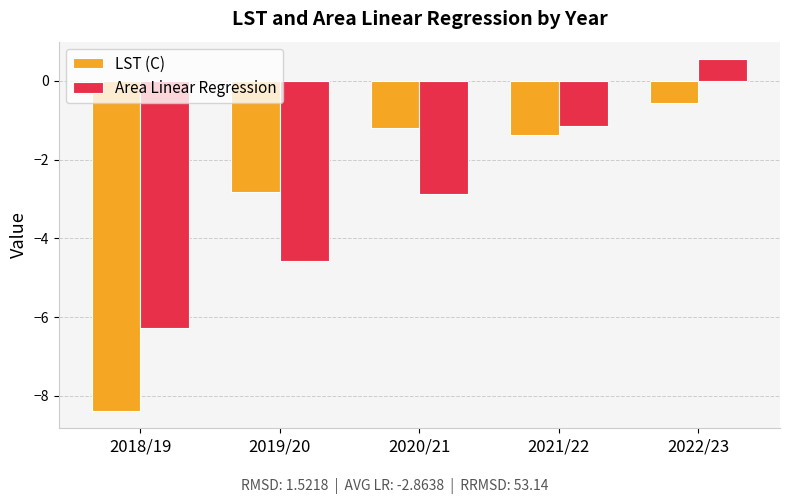

Does the chart contain any negative values?

Yes